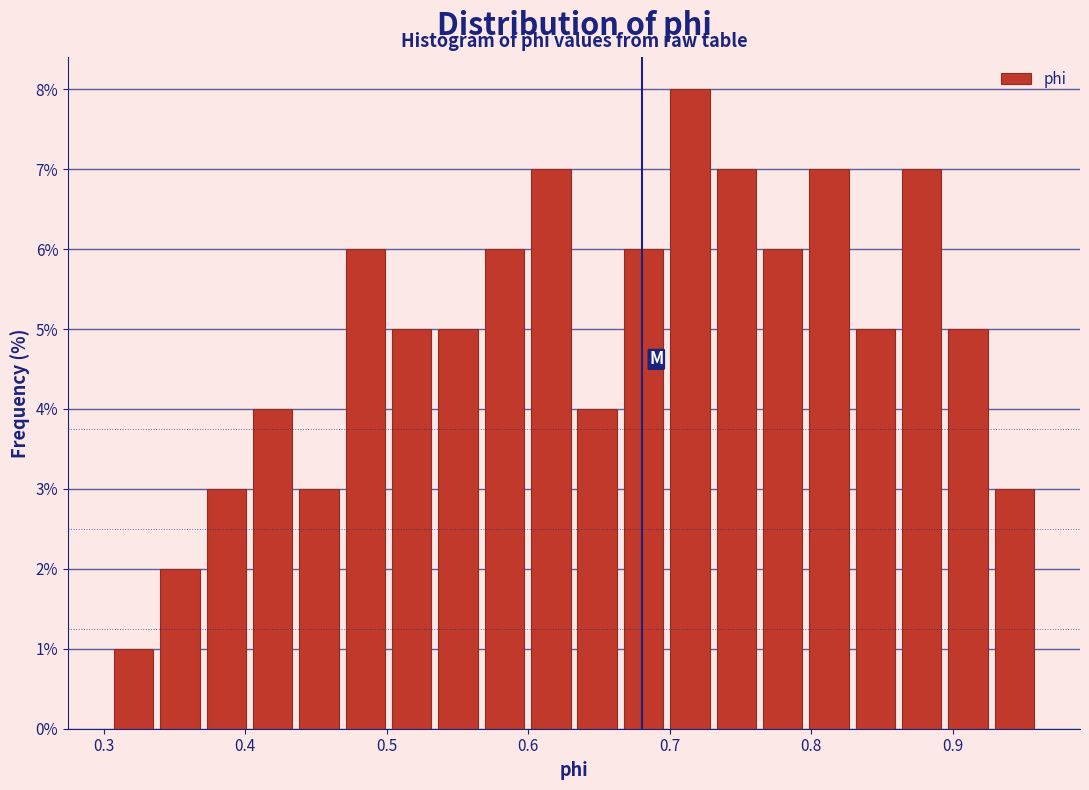

Around what value on the x-axis is the tallest bar? Give the approximate position of its centre, as read against the axis.

0.71